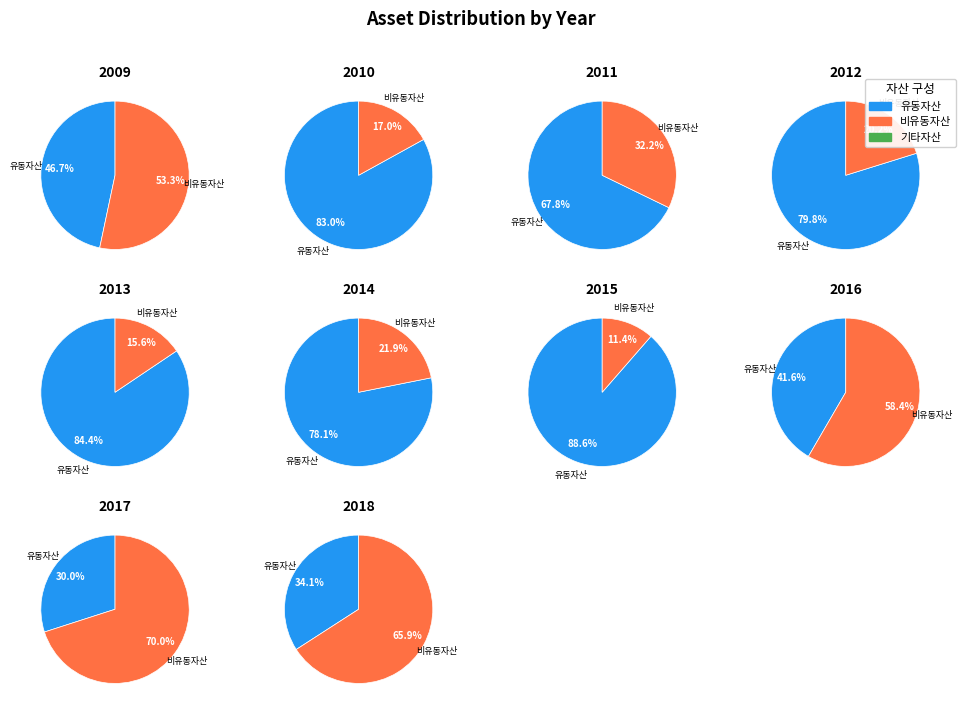

Which series has the largest range (max minus min)?

비유동자산